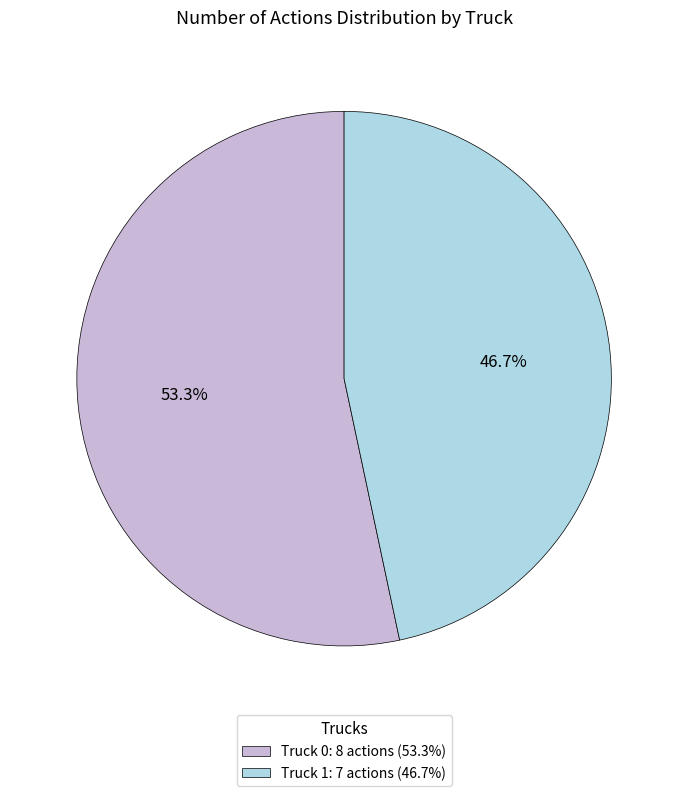

How many slices are in this pie chart?

2